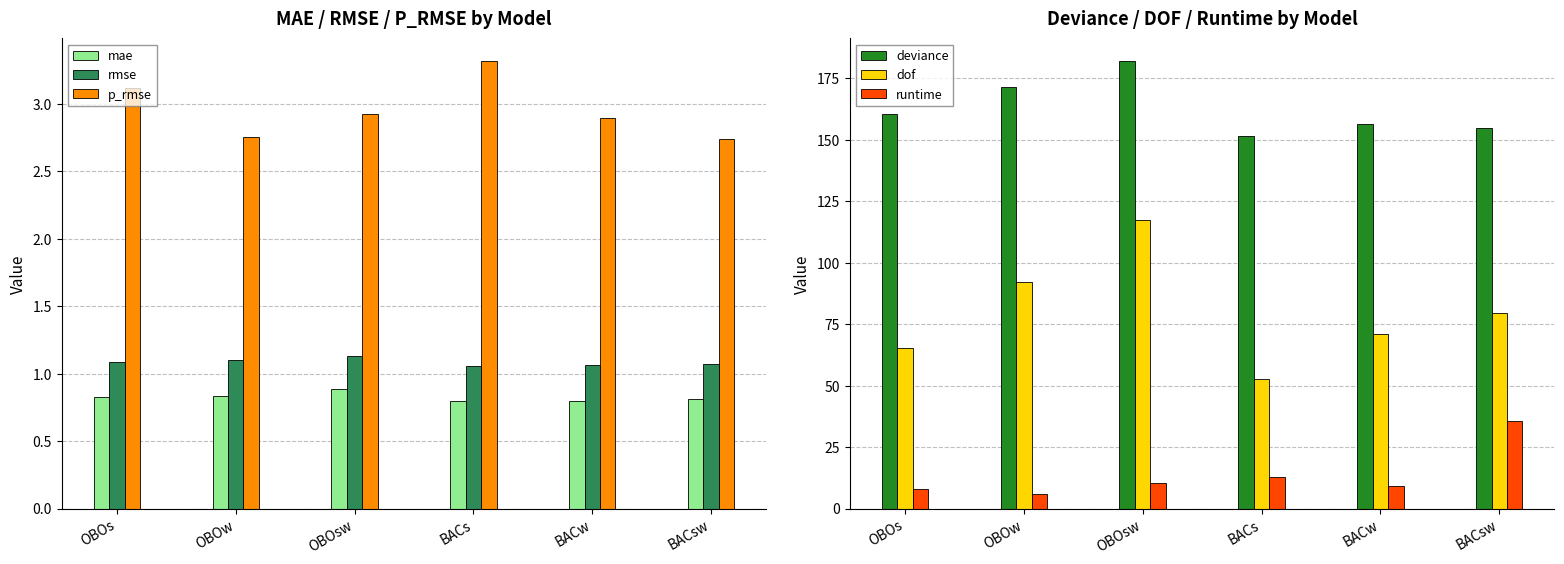

What is the lowest value of the p_rmse series?

2.7